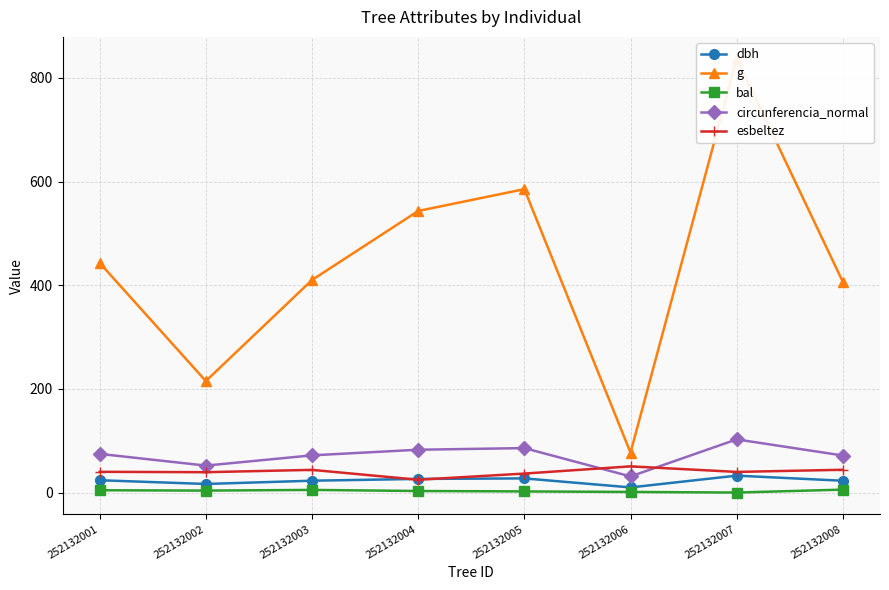

Rank the series by their maximum value, from lowest to highest.

bal, dbh, esbeltez, circunferencia_normal, g